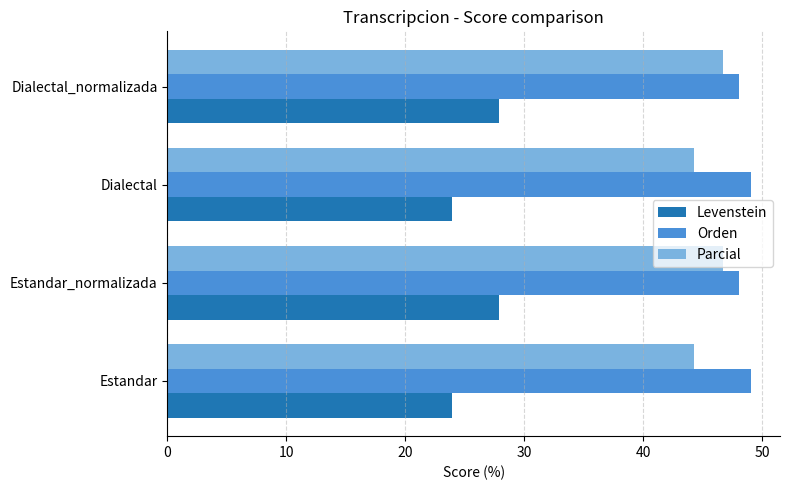

What is the spread (max minus min) of values at Dialectal_normalizada?

20.2